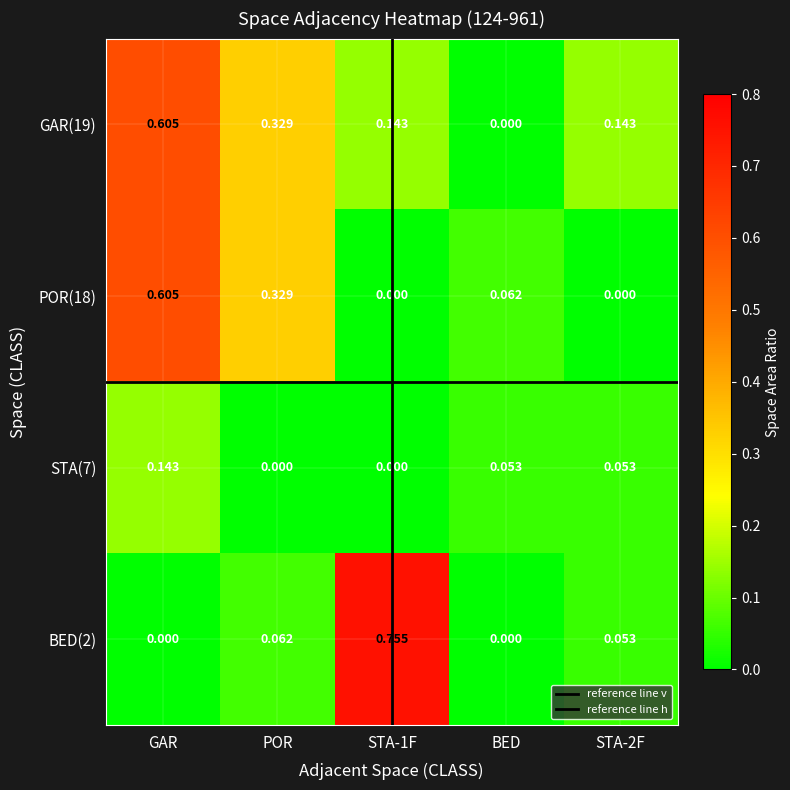

At which label does POR(18) reach its peak?

GAR